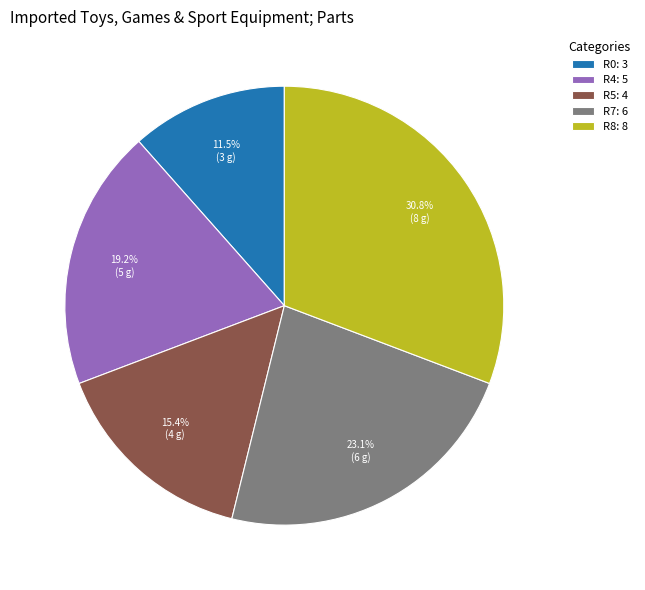

Combined, do R7: 6 and R5: 4 account for over 50%?

No